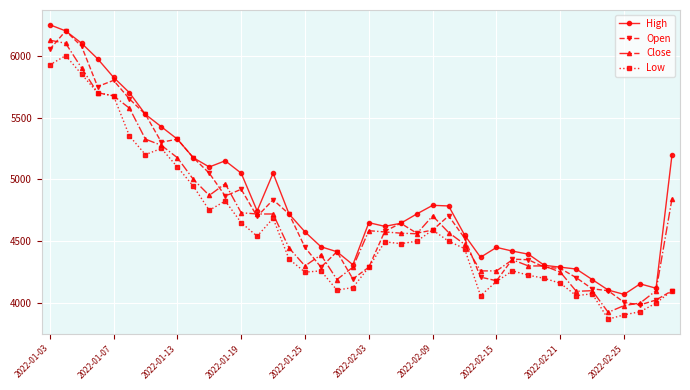

What is the minimum value shown in the chart?

3870